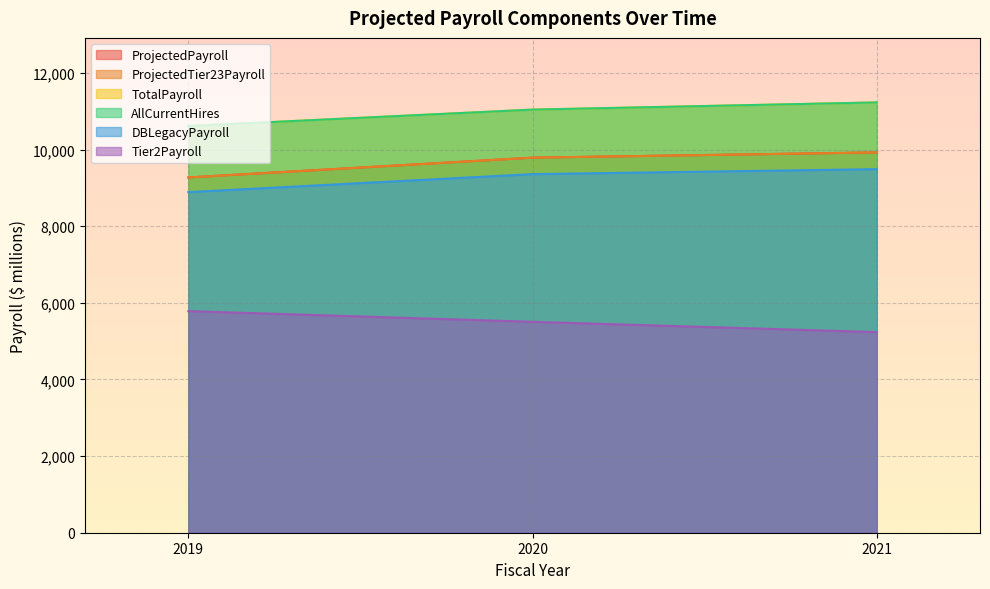

Reading left to right, extract all data points from this chart.

ProjectedPayroll: 2019=9272.0	2020=9788.6	2021=9925.8
ProjectedTier23Payroll: 2019=9272.0	2020=9788.6	2021=9925.8
TotalPayroll: 2019=10614.2	2020=11042.3	2021=11229.8
AllCurrentHires: 2019=10614.2	2020=11042.3	2021=11229.8
DBLegacyPayroll: 2019=8889.1	2020=9358.5	2021=9488.3
Tier2Payroll: 2019=5783.4	2020=5504.9	2021=5235.5